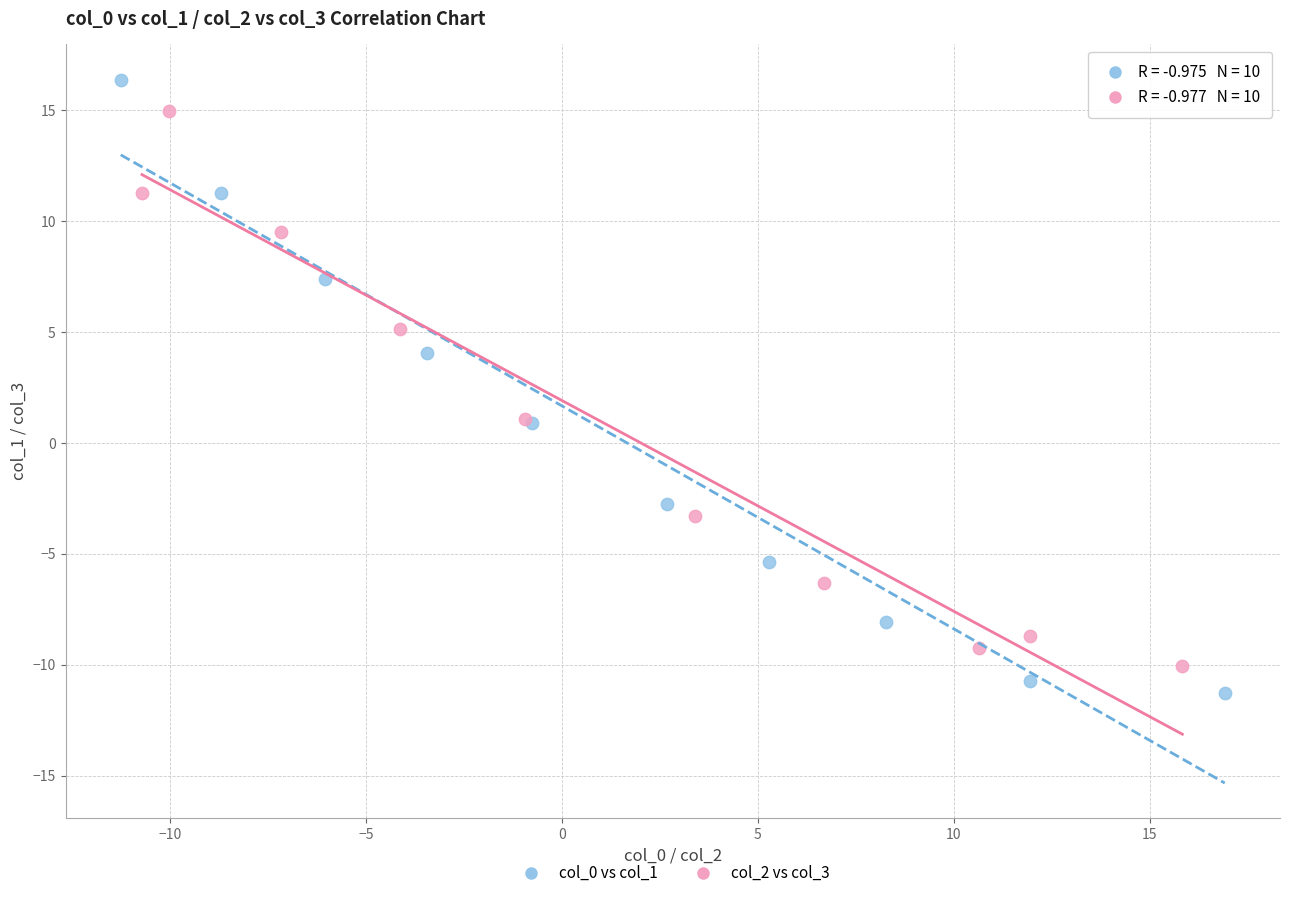

Which series reaches the maximum Y coordinate?

col_0 vs col_1